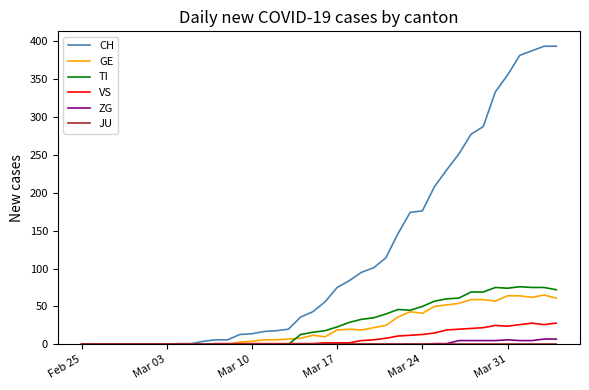

What is the highest value of the GE series?

65